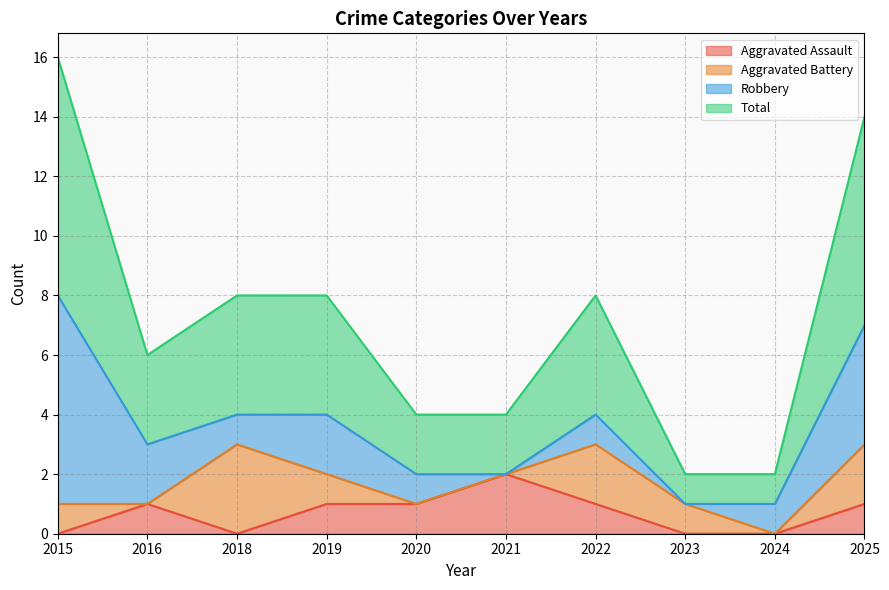

What is the maximum value for Total?

8